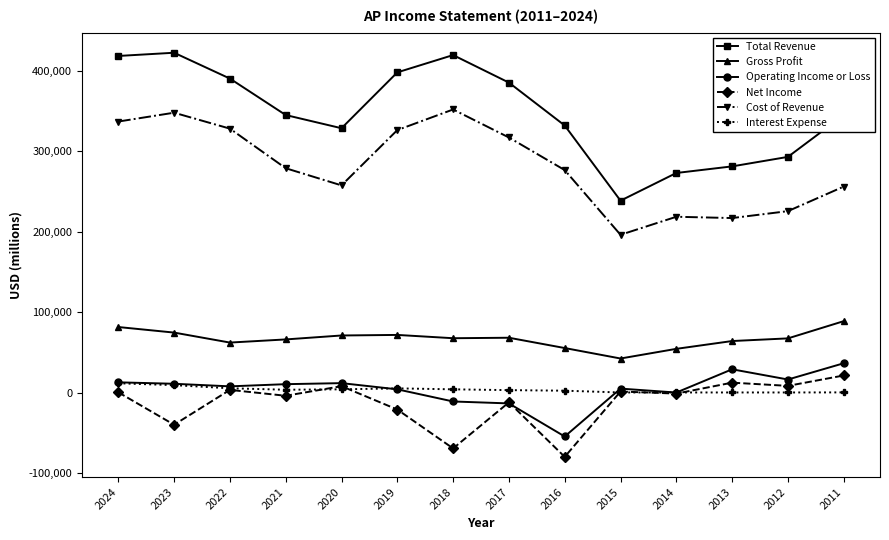

Which series has the largest range (max minus min)?

Total Revenue